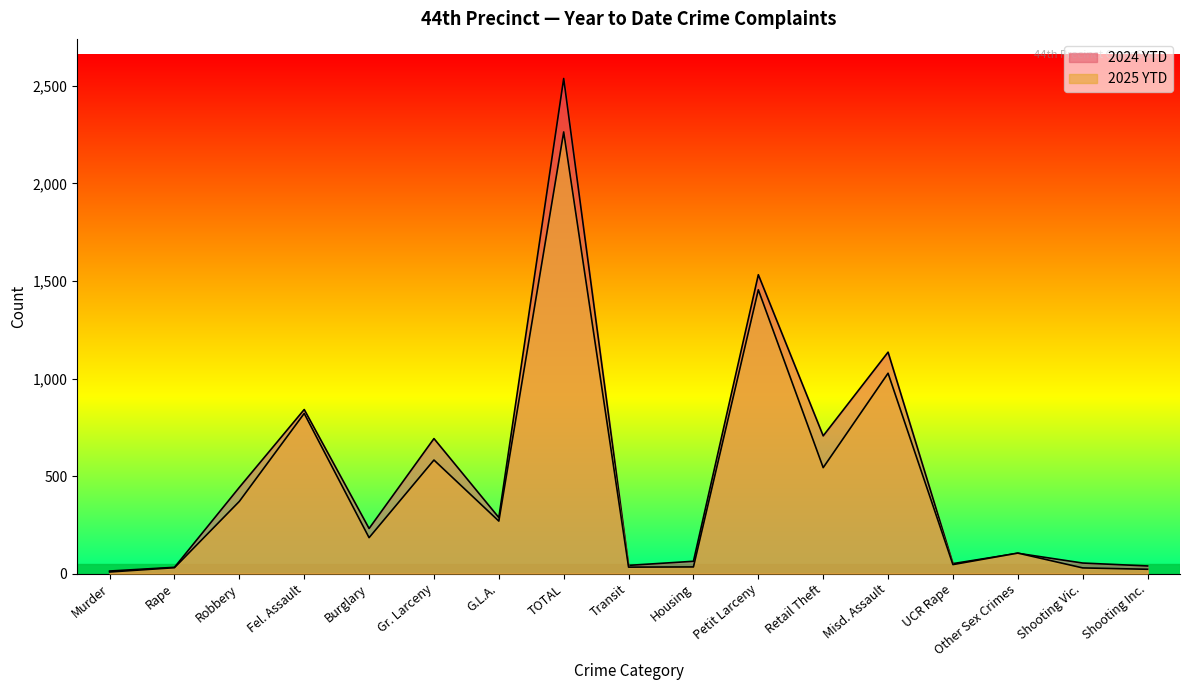

Which series has the largest total across all categories?

2024 YTD